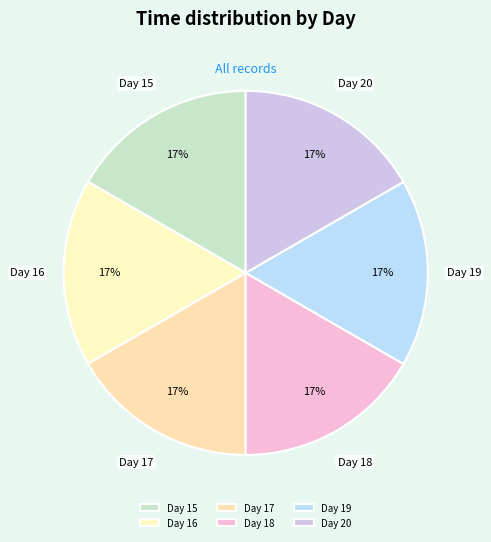

Does any single category account for the majority?

No